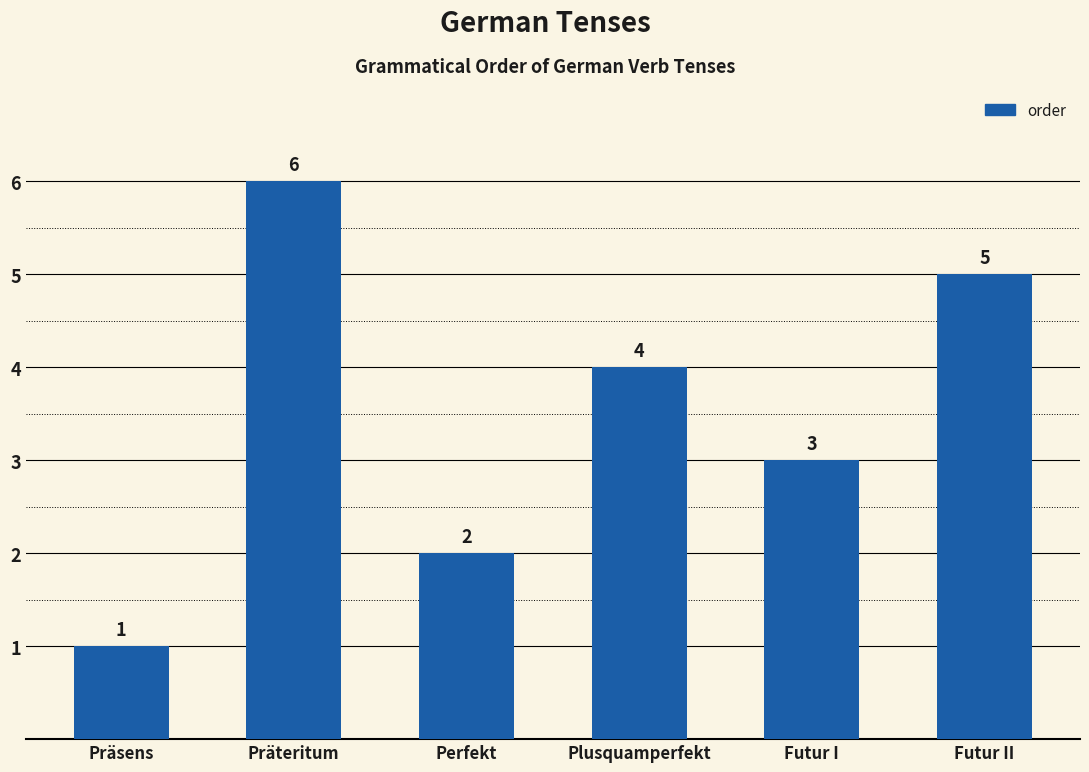

Reading left to right, list all the values displayed in this chart.

1	6	2	4	3	5